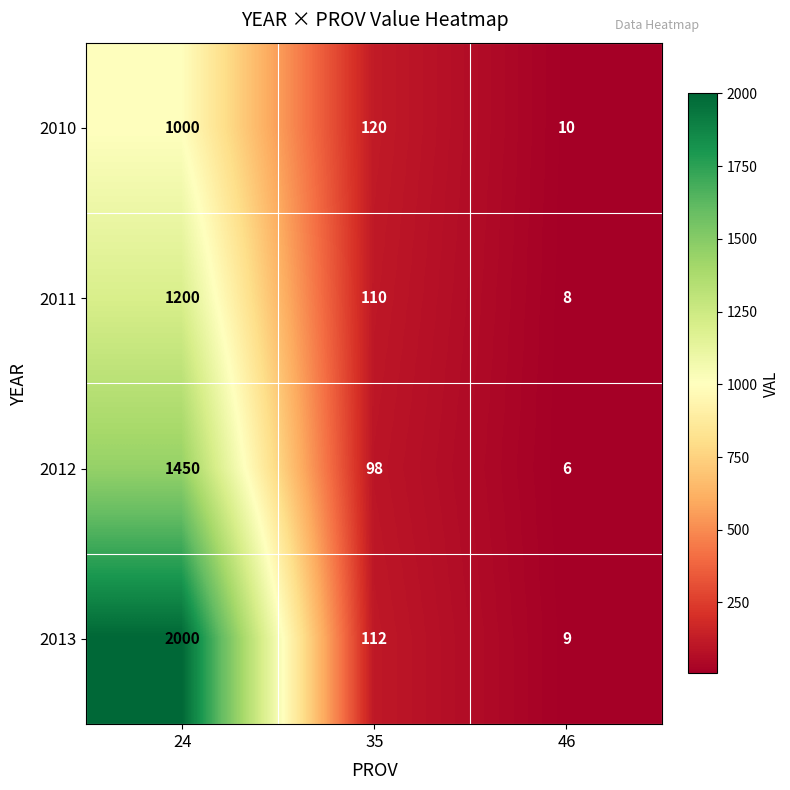

Rank the series at 46 from highest to lowest value.

2010, 2013, 2011, 2012